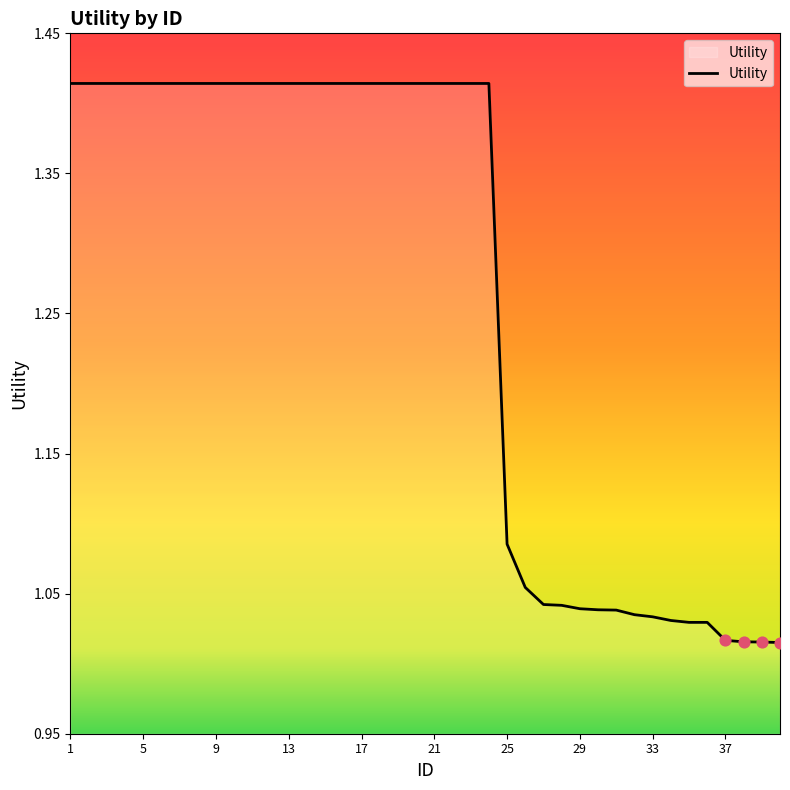

What is the difference between the maximum and minimum values?

0.4